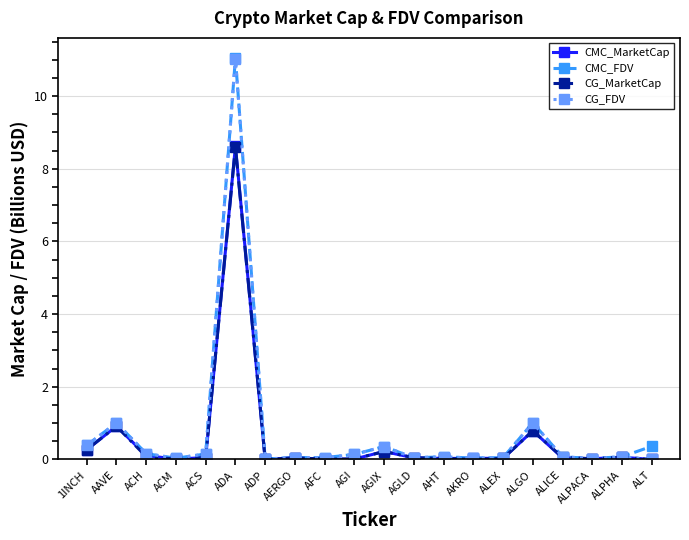

What is the spread (max minus min) of values at ALGO?

0.2